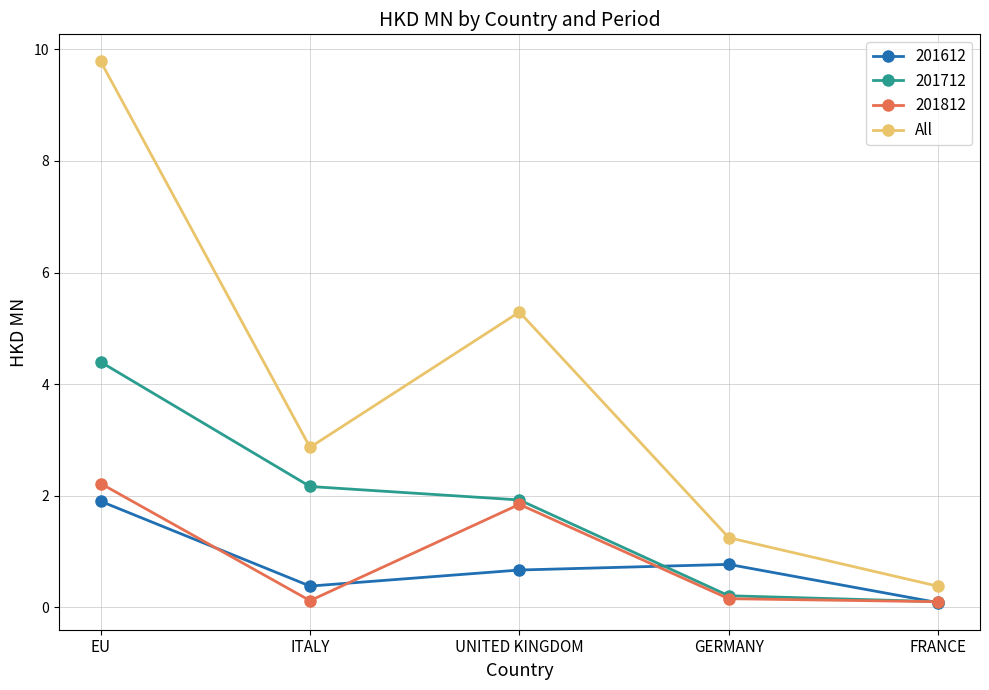

The value of 201812 at EU is 2.2. True or false?

True